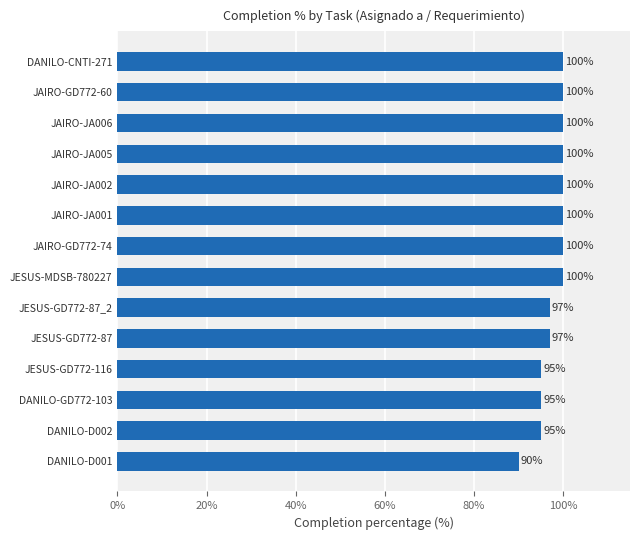

What is the greatest value displayed?

100